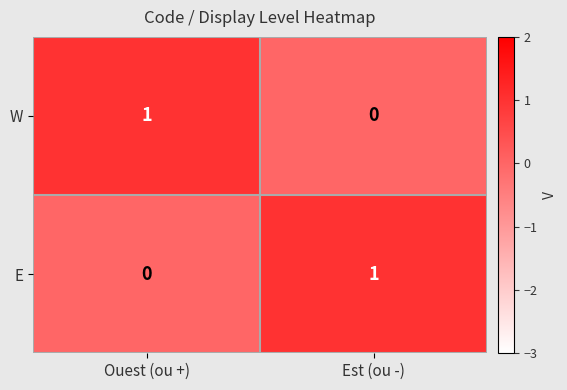

List the labels in order of E value, smallest first.

Ouest (ou +), Est (ou -)